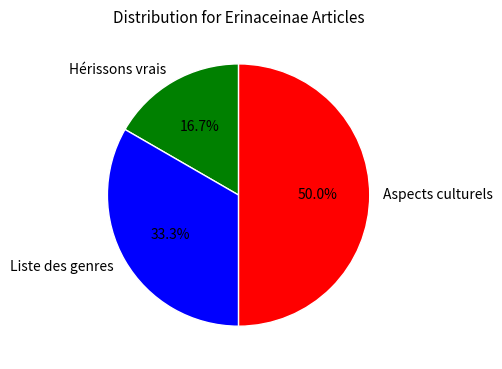

Combined, what portion of the pie is Liste des genres and Aspects culturels?

83.3%